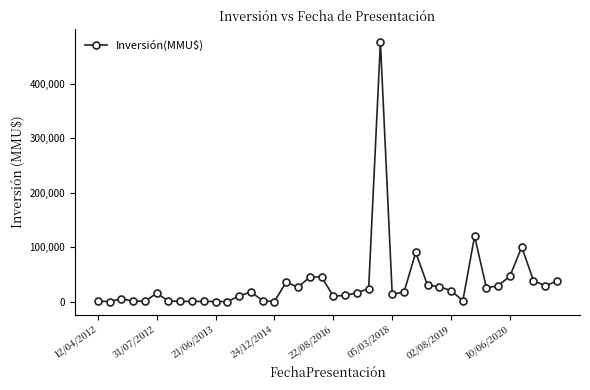

True or false: there are more than 0 points higher than both neighbors.

True